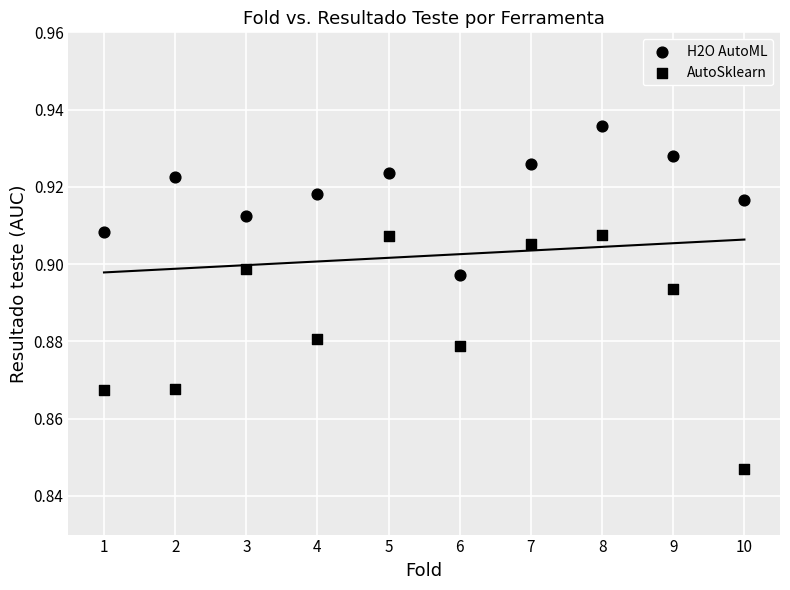

How many data points are displayed?

20